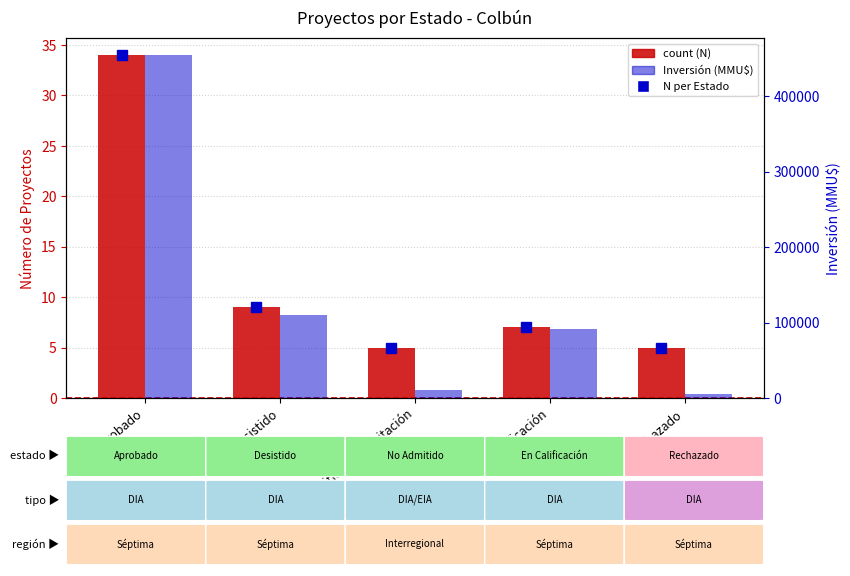

Is it true that Inversión (MMU$) equals 5160 at Rechazado?

True